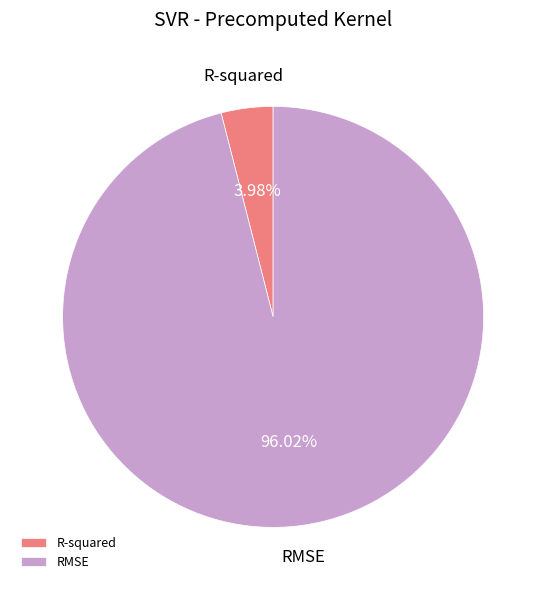

Which category has the smallest portion of the pie?

R-squared